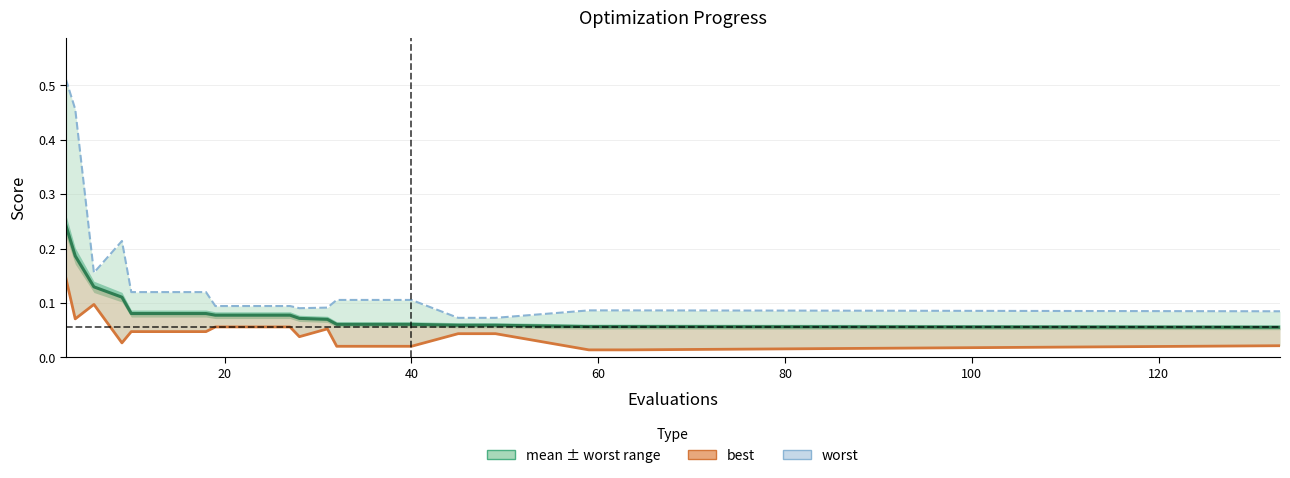

Reading left to right, extract all data points from this chart.

mean: 0.2	0.2	0.1	0.1	0.1	0.1	0.1	0.1	0.1	0.1	0.1	0.1	0.1	0.1	0.1	0.1	0.1	0.1	0.1	0.1
best: 0.1	0.1	0.1	0.0	0.0	0.0	0.0	0.1	0.1	0.1	0.0	0.1	0.0	0.0	0.0	0.0	0.0	0.0	0.0	0.0
worst: 0.5	0.5	0.2	0.2	0.1	0.1	0.1	0.1	0.1	0.1	0.1	0.1	0.1	0.1	0.1	0.1	0.1	0.1	0.1	0.1